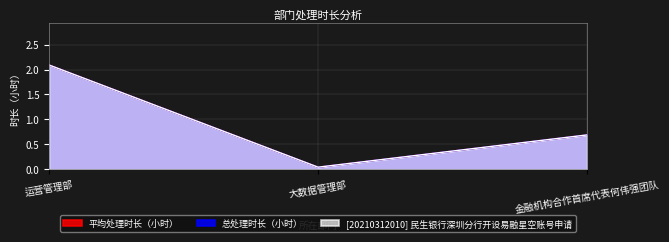

Which category has the lowest value in the 总处理时长（小时） series?

大数据管理部